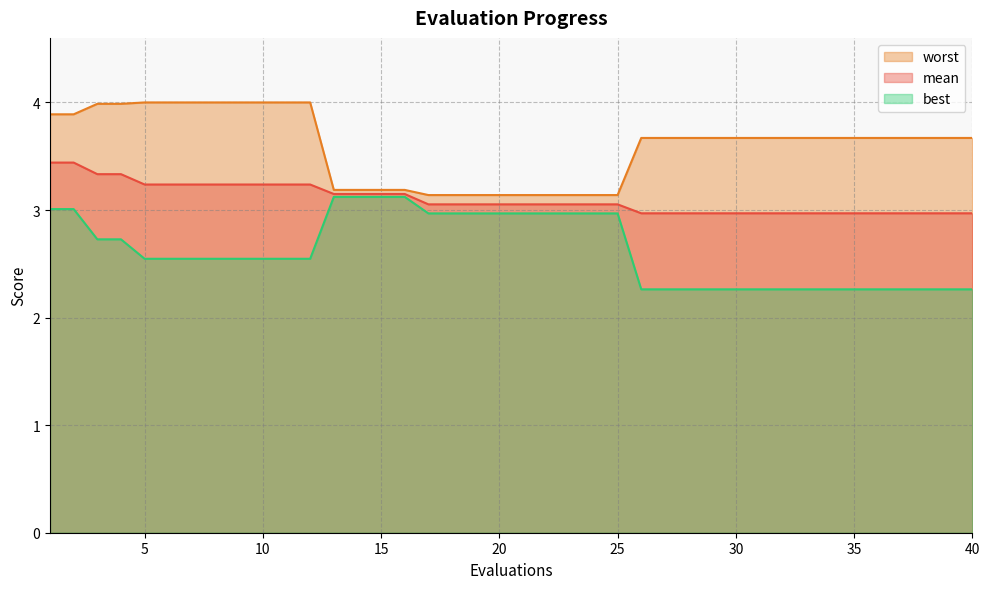

What is the spread (max minus min) of values at 15?

0.1